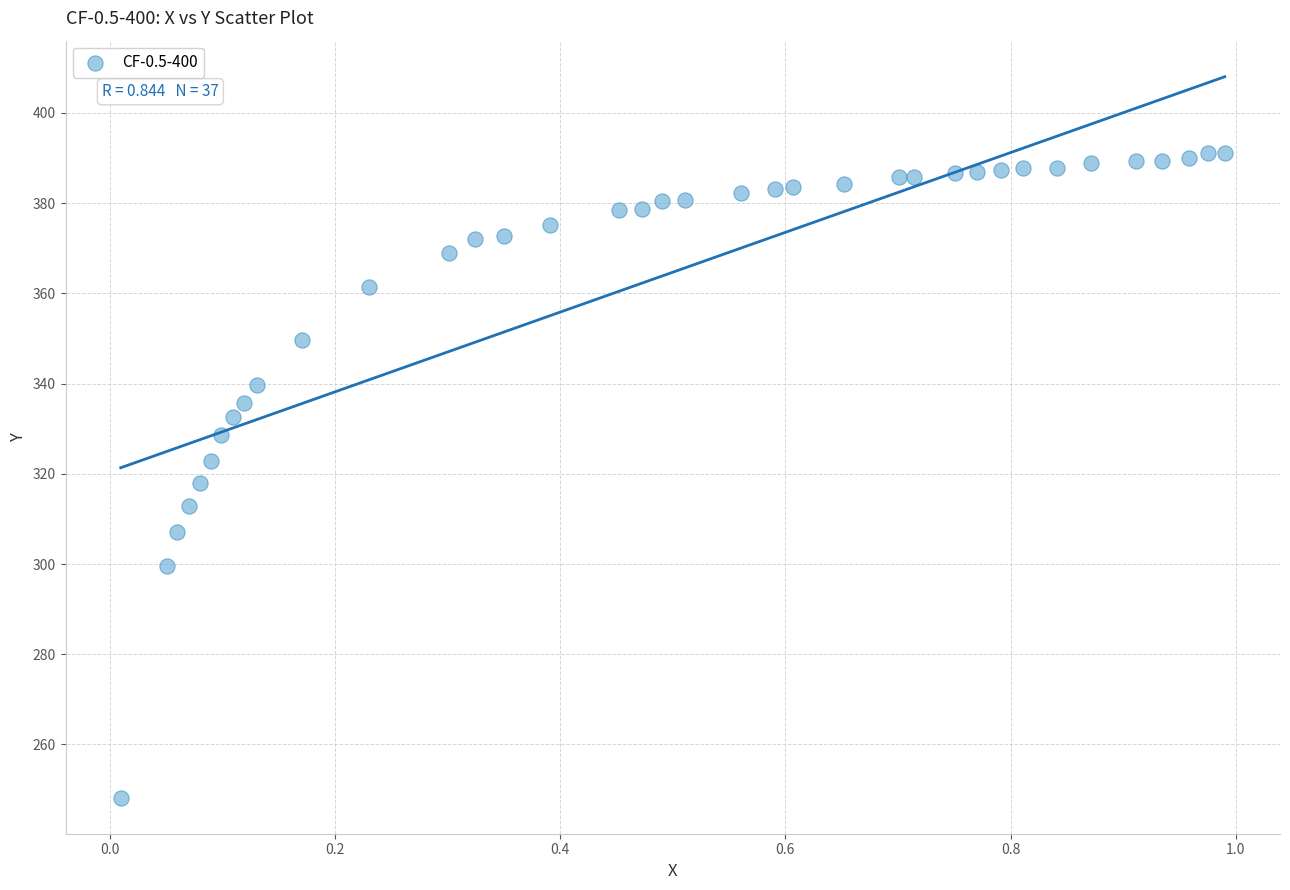

What is the range of Y values (max minus min)?

142.9